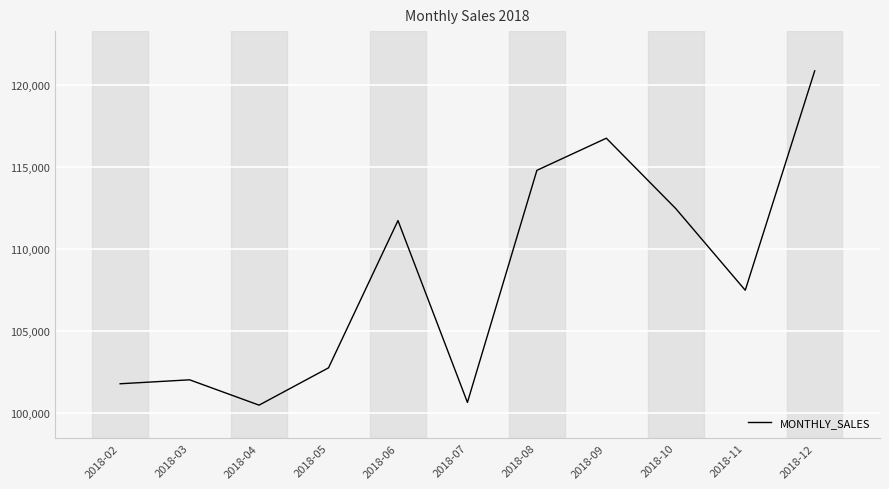

Which has a higher value, 2018-06 or 2018-12?

2018-12